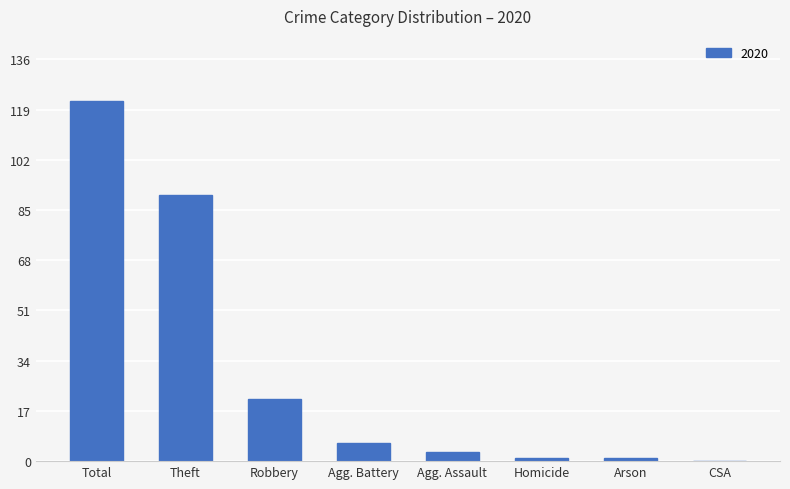

Reading right to left, what are all the values shown in this chart?

CSA=0	Arson=1	Homicide=1	Agg. Assault=3	Agg. Battery=6	Robbery=21	Theft=90	Total=122